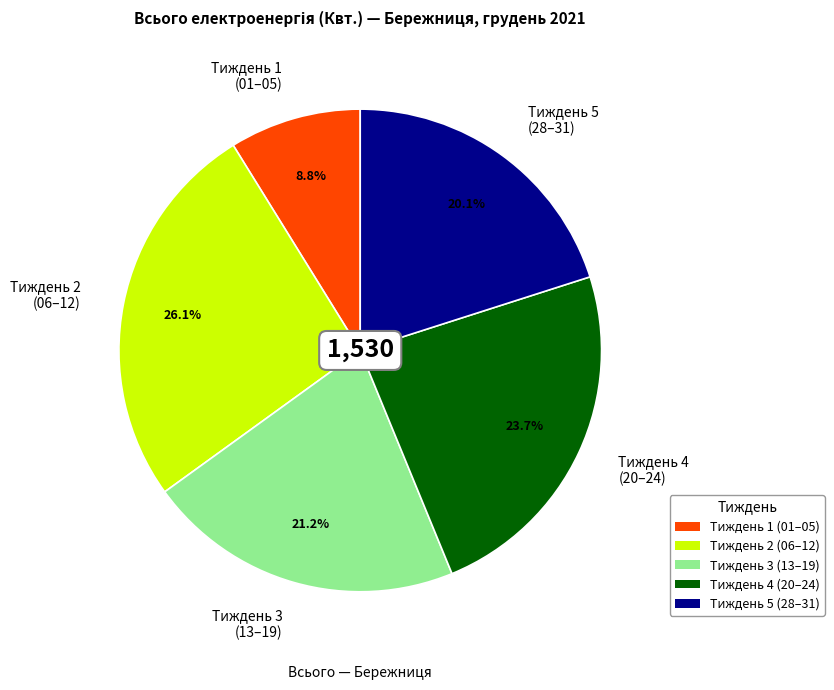

What is the largest slice in the pie chart?

Тиждень 2 (06–12)